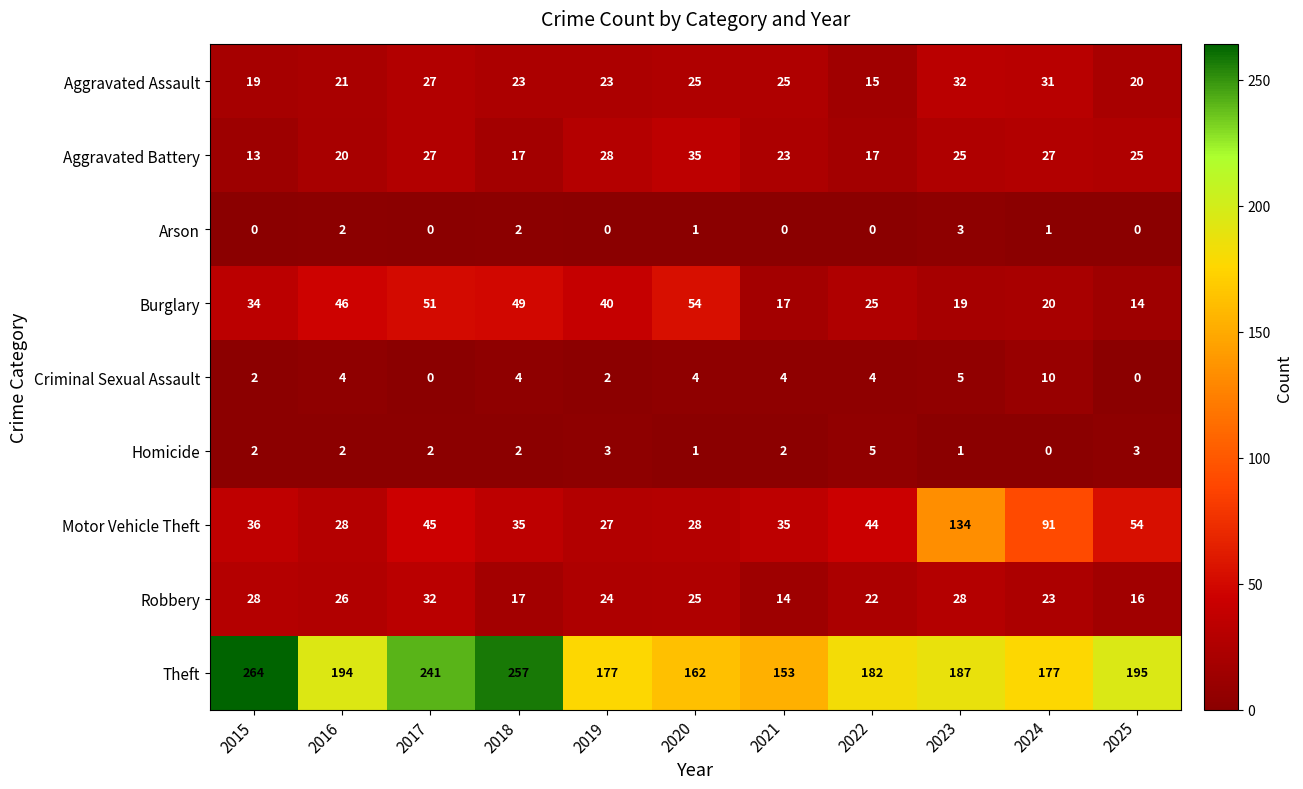

What is the difference between the highest and lowest values at 2016?

192